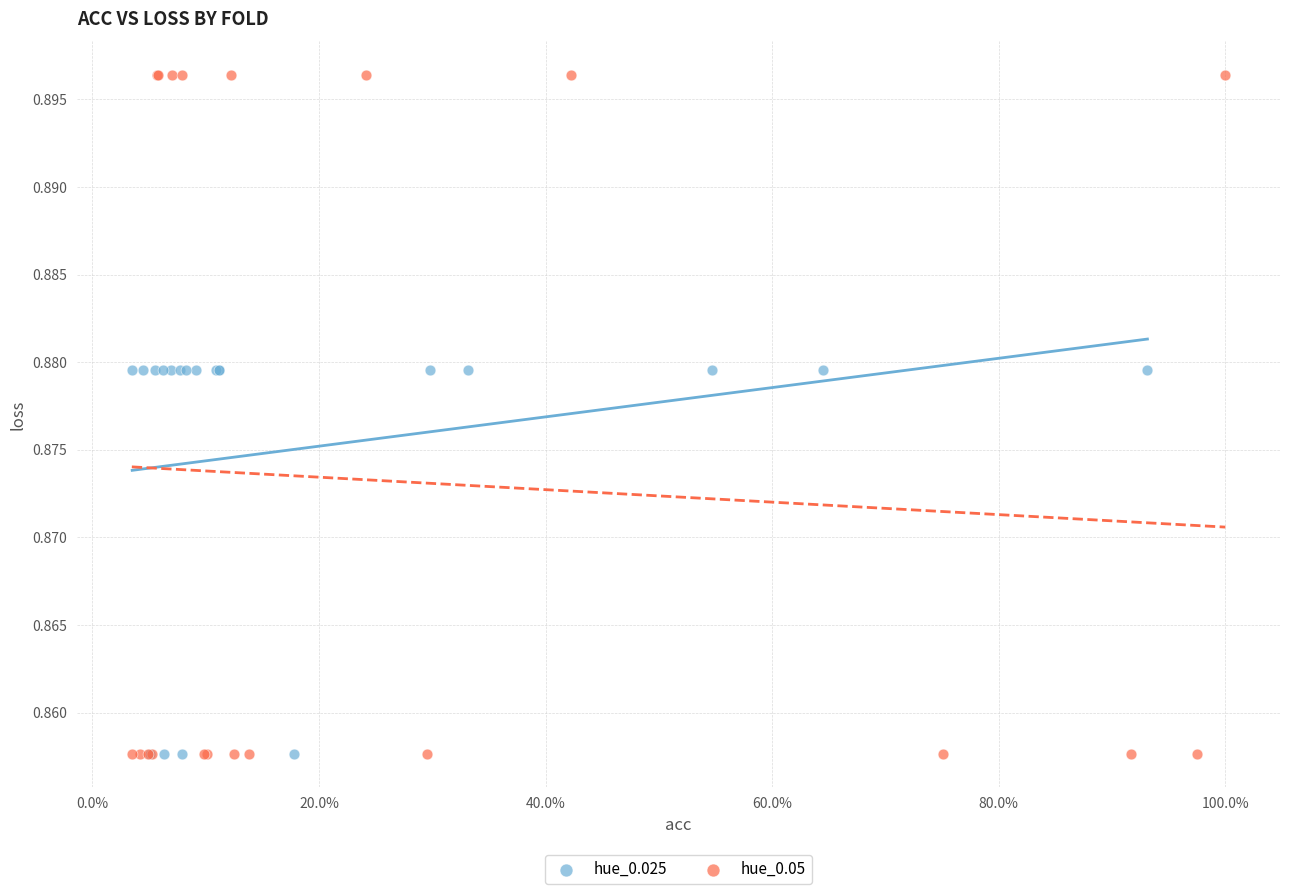

Which series reaches the maximum Y coordinate?

hue_0.05